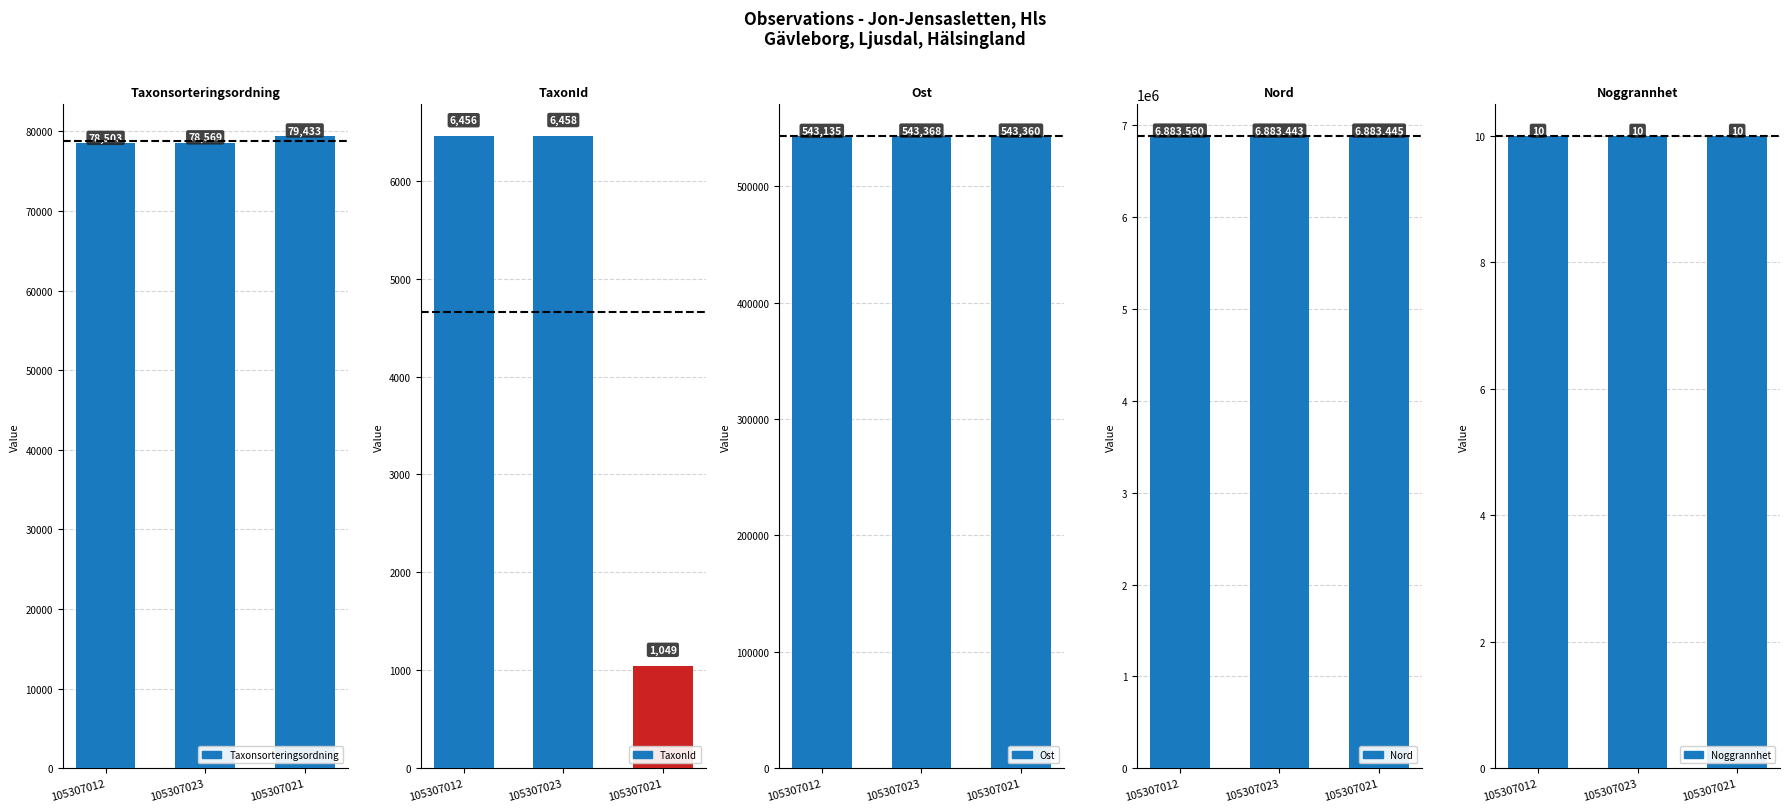

What is the sum of the TaxonId values at 105307021 and 105307012?

7505